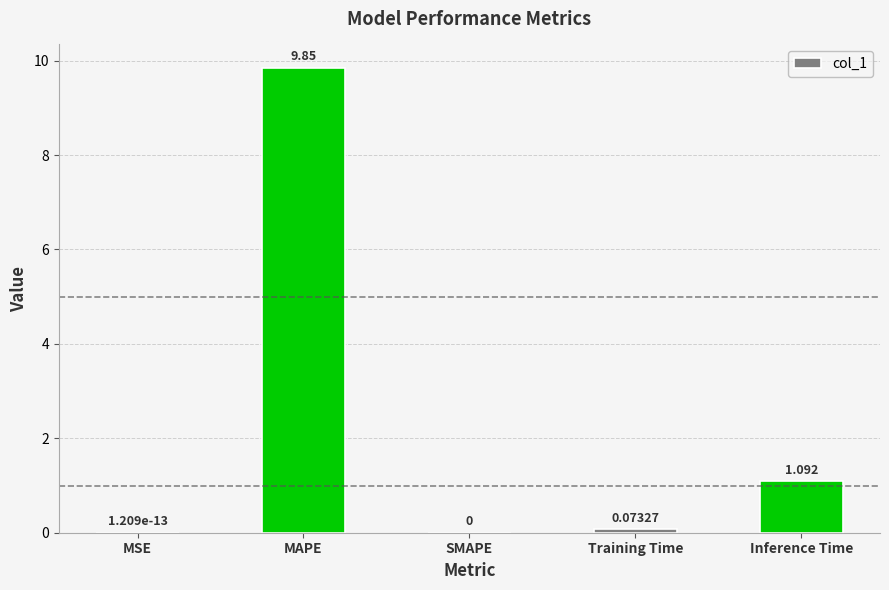

At which label is the value closest to 4?

Inference Time